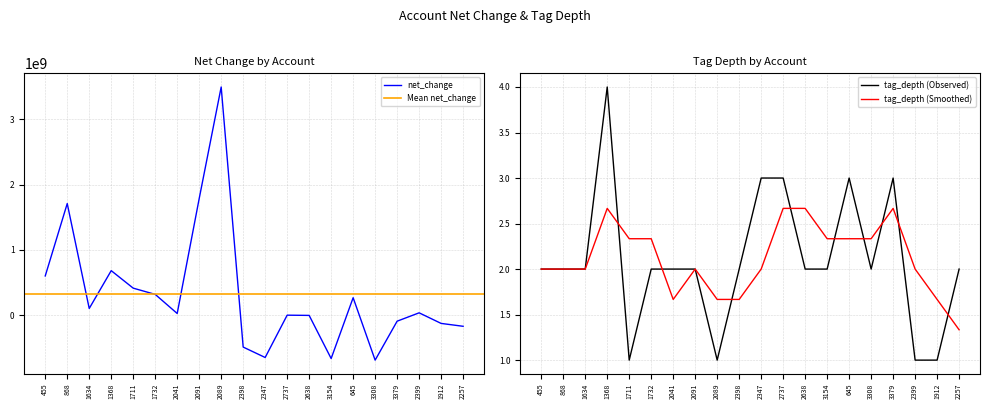

Does the chart display data point markers on the line(s)?

No